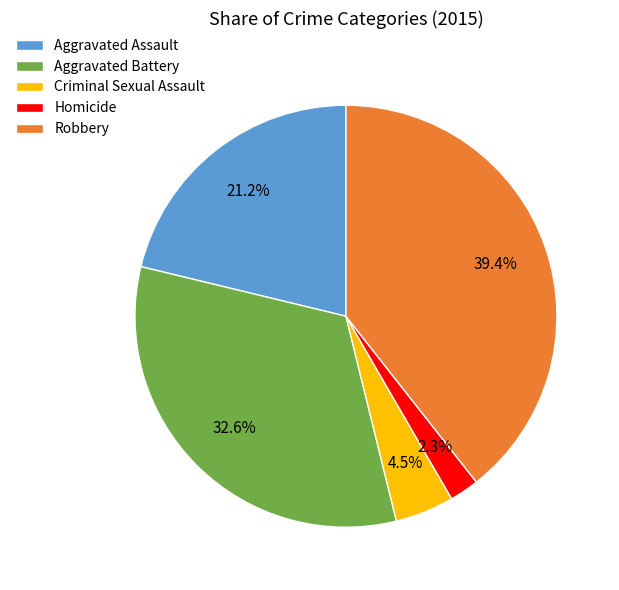

How much of the chart is everything except Robbery?

60.6%